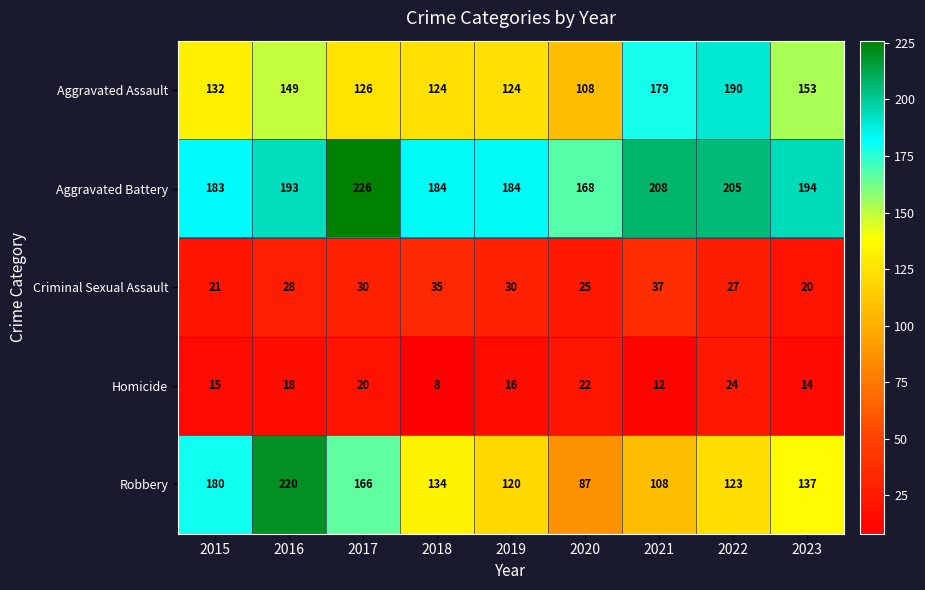

Between 2017 and 2022, which series saw the biggest shift?

Aggravated Assault